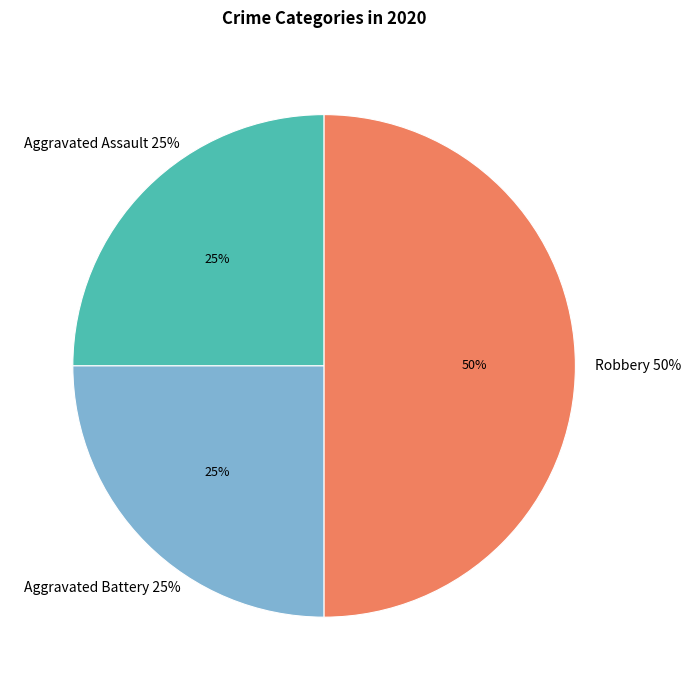

What is the largest slice in the pie chart?

Robbery